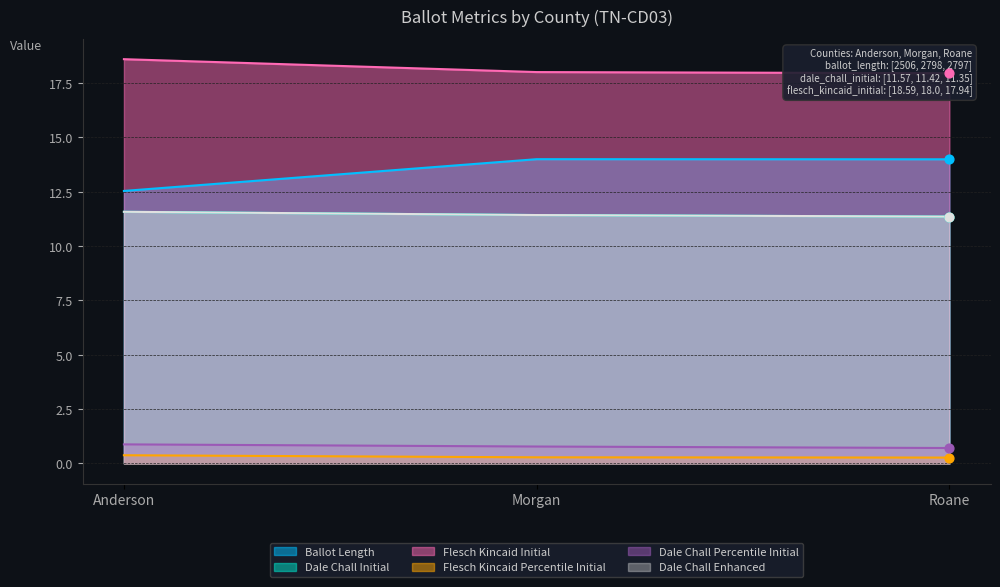

Which series has the largest total across all categories?

flesch_kincaid_initial